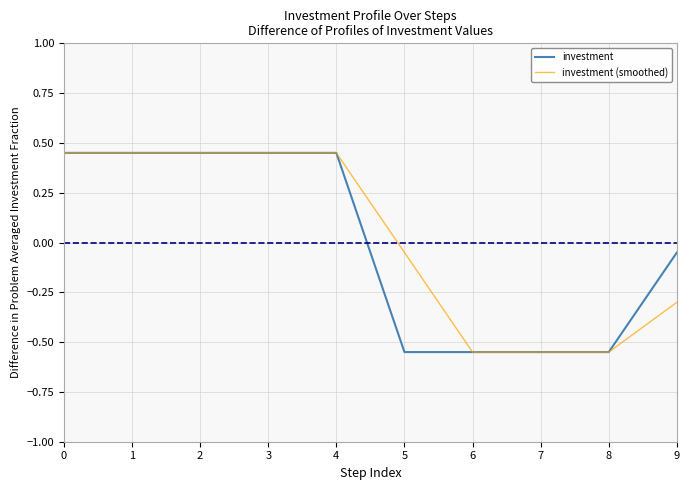

Where is investment (smoothed) nearest to the value 0?

5